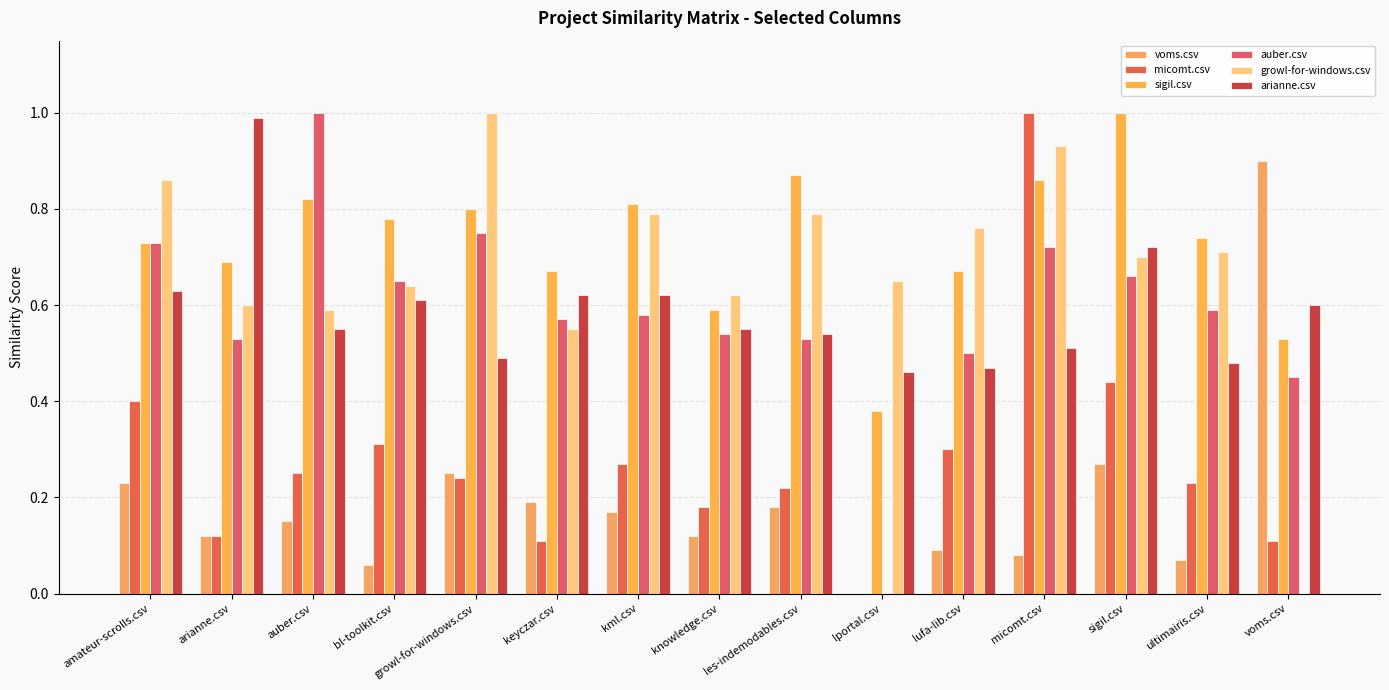

True or false: auber.csv has a value of 0.9 at keyczar.csv.

False